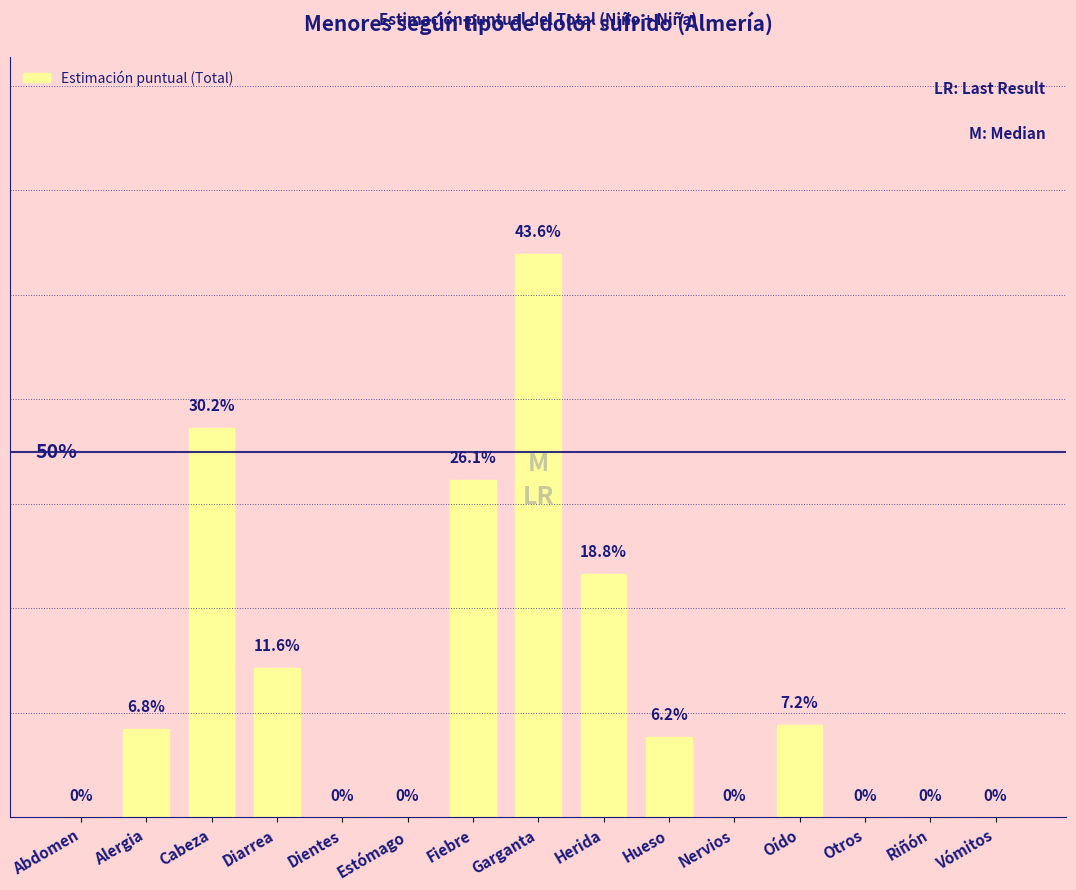

List the labels in order of value, smallest first.

Abdomen, Dientes, Estómago, Nervios, Otros, Riñón, Vómitos, Hueso, Alergia, Oído, Diarrea, Herida, Fiebre, Cabeza, Garganta